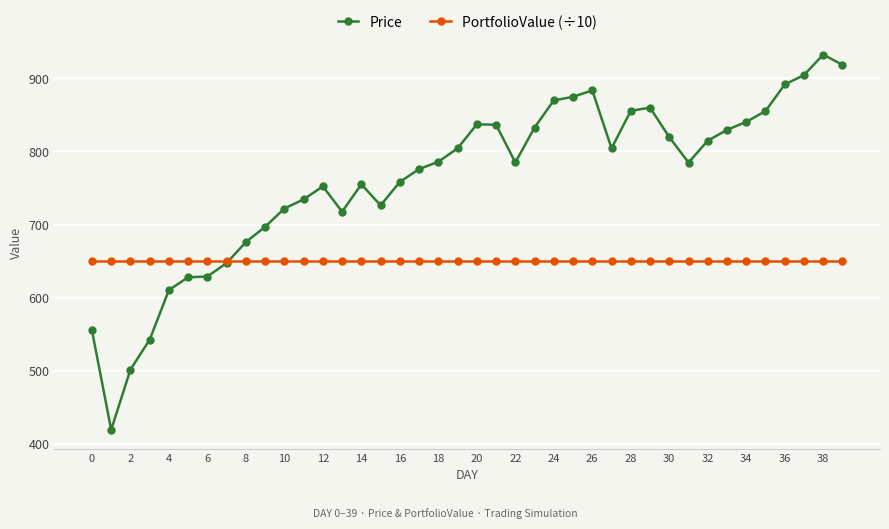

At how many categories does at least one series exceed 878?

5